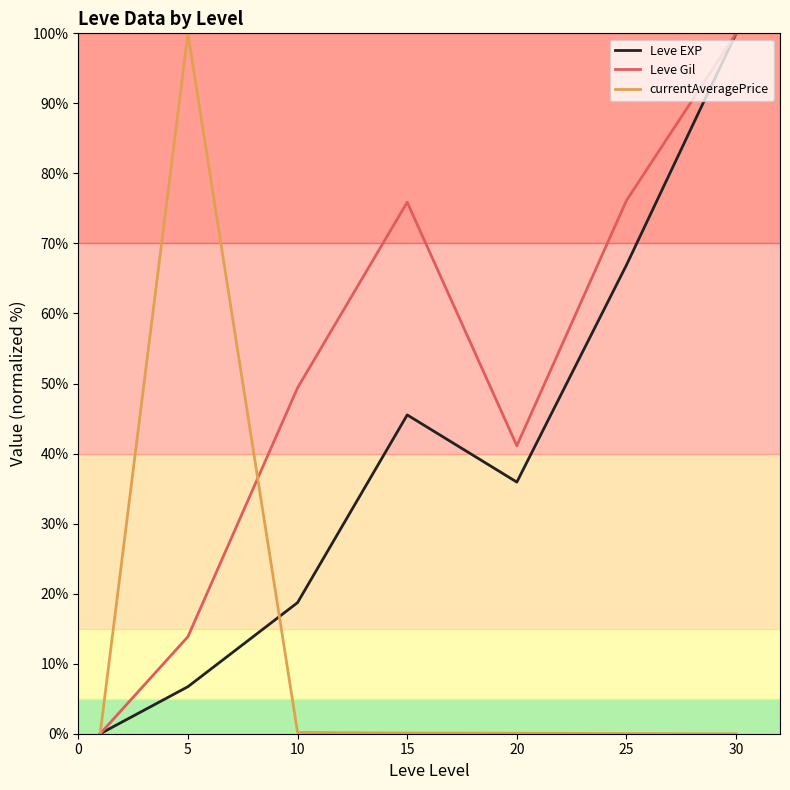

What is the greatest value displayed?

100.0